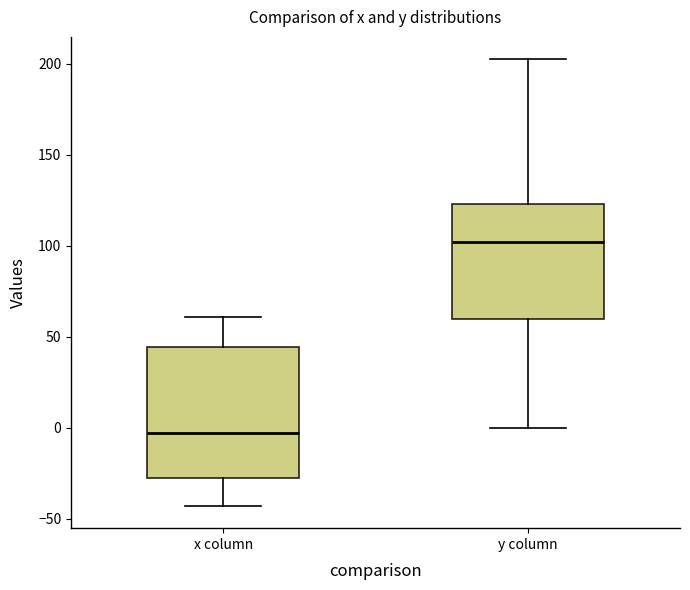

Where does the median line of the box for x column sit on the y-axis? The values are not printed on the chart, so give them approximately, as read against the axis.

-5